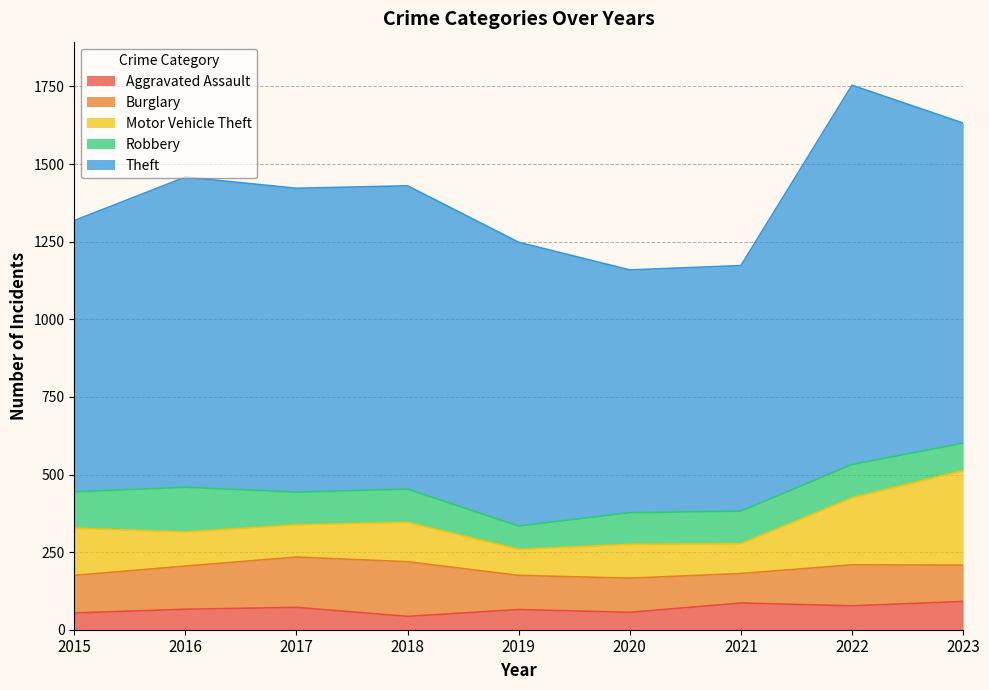

Is it true that Aggravated Assault equals 16 at 2015?

False